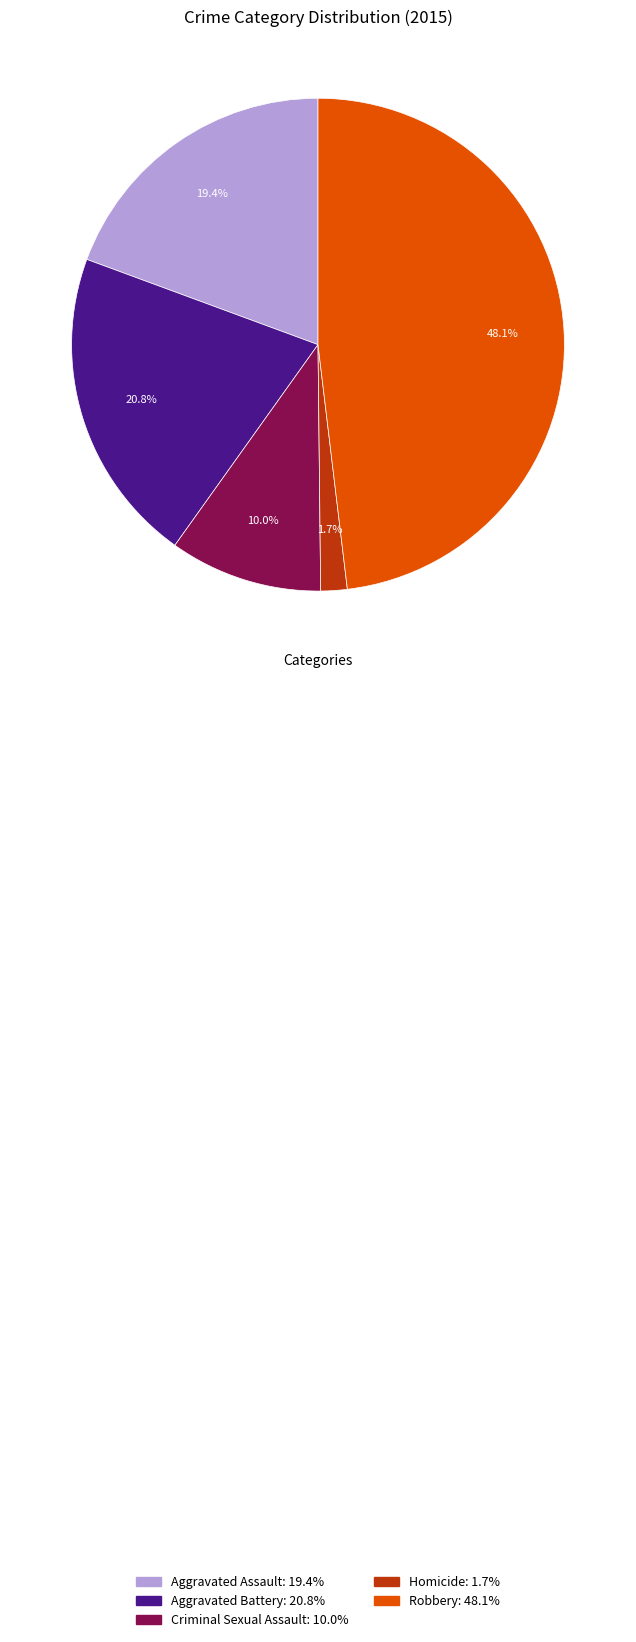

How much of the chart is everything except Criminal Sexual Assault?

90.0%